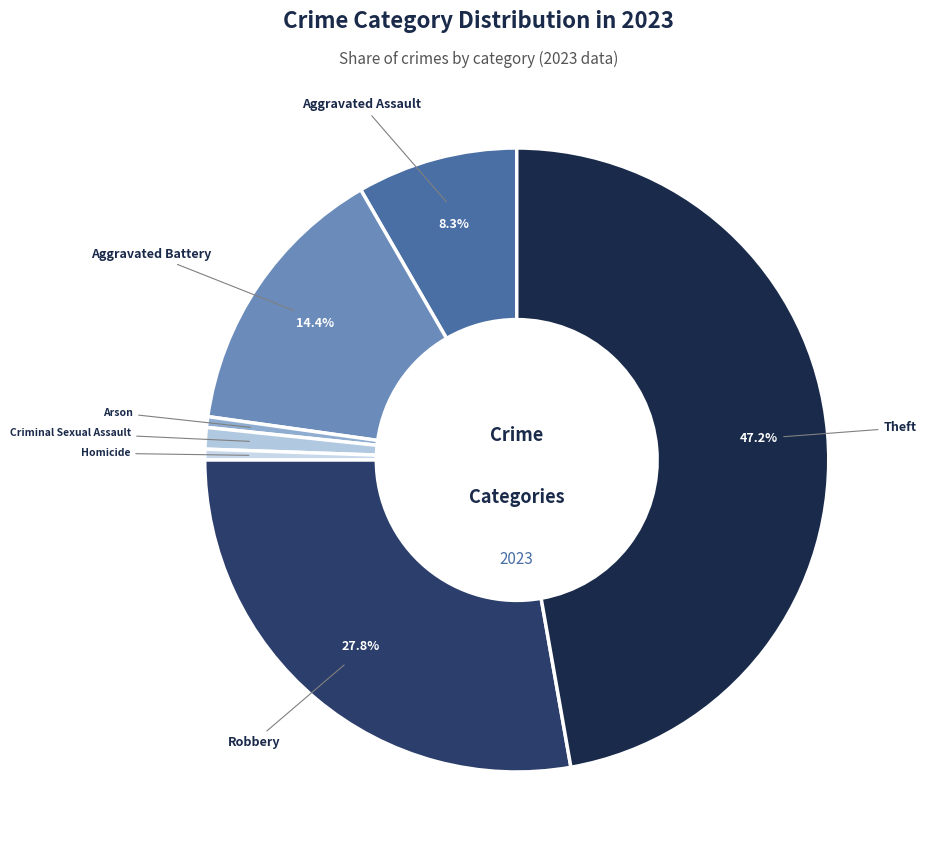

True or false: Aggravated Assault accounts for 1% of the total.

False